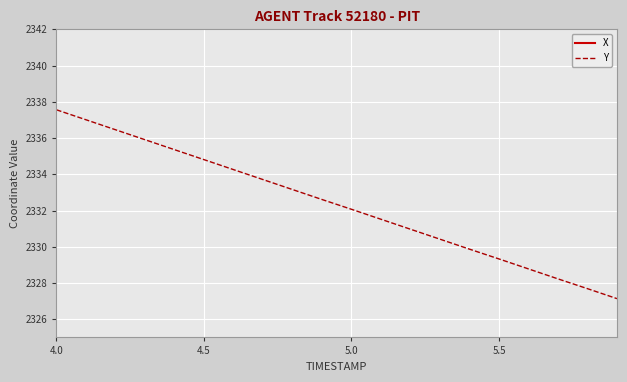

List the series in order of their peak value, lowest first.

Y, X